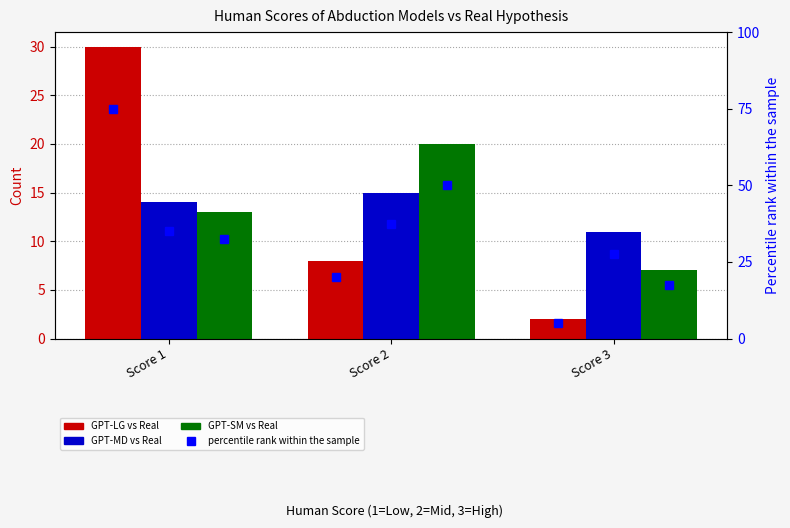

Is the value of GPT-SM vs Real at Score 2 greater than the value of GPT-LG vs Real % at Score 1?

No